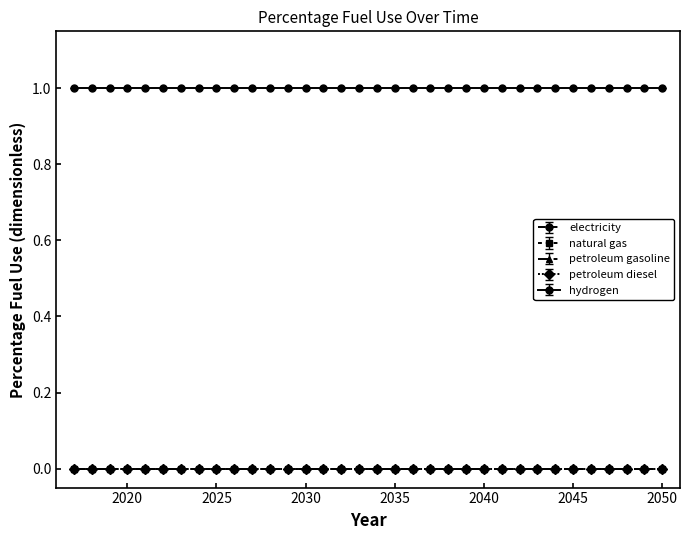

Count the number of data series in this chart.

5